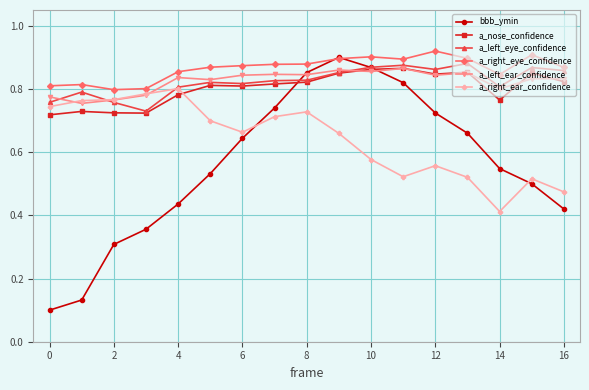

At how many categories does at least one series exceed 0?

17